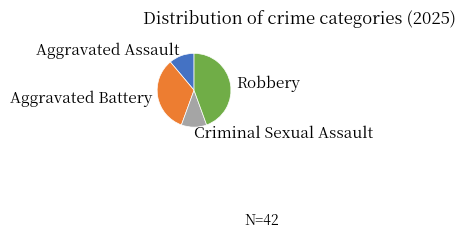

Which slice is the largest?

Robbery